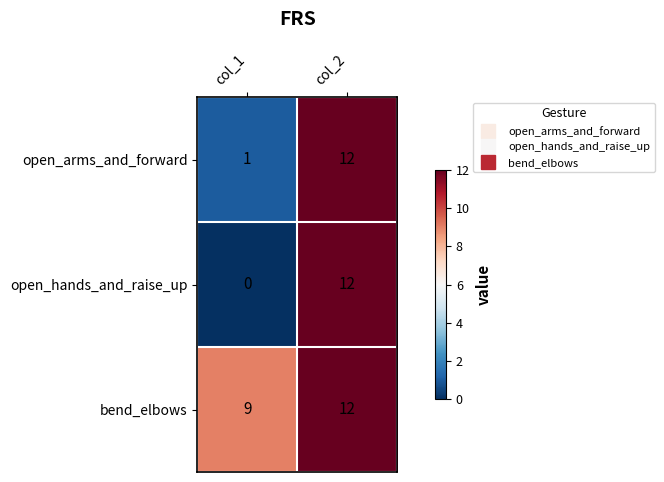

At which label is open_arms_and_forward closest to 6?

col_1